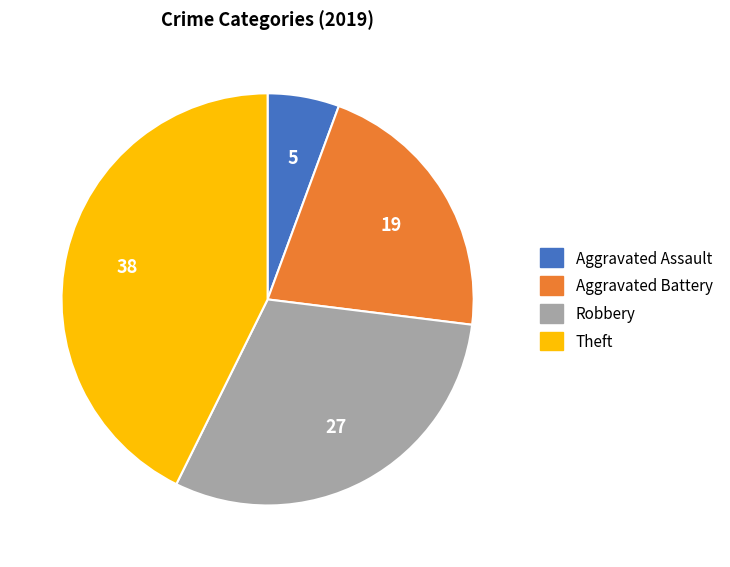

Is there any slice that represents more than half of the pie?

No